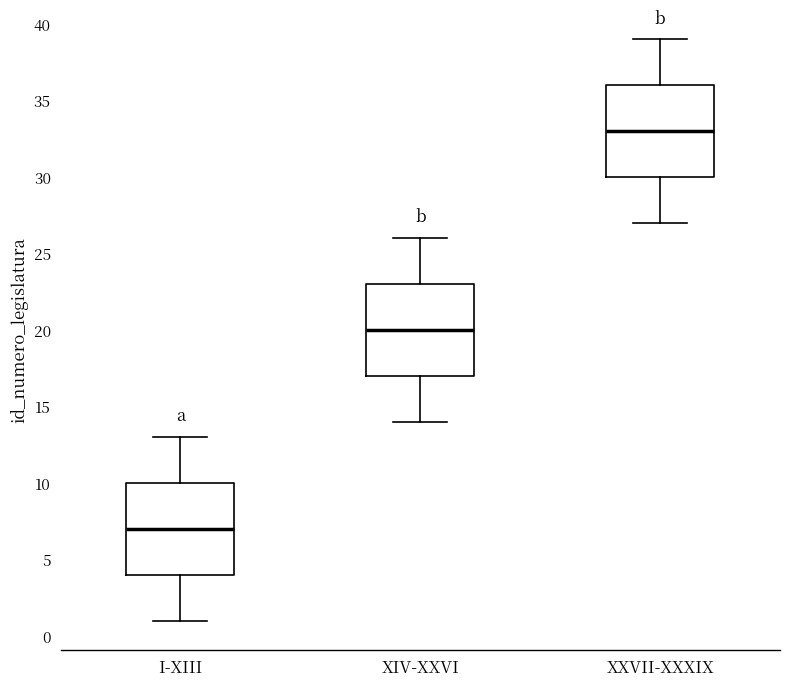

Reading left to right, read every box against the y-axis: the position of its median line, the range the box covers, and the ends of its whiskers. The values are not printed on the chart, so give them approximately, as read against the axis.

I-XIII: median 7, box 4 to 10, whiskers 1 to 13
XIV-XXVI: median 20, box 17 to 23, whiskers 14 to 26
XXVII-XXXIX: median 33, box 30 to 36, whiskers 27 to 39